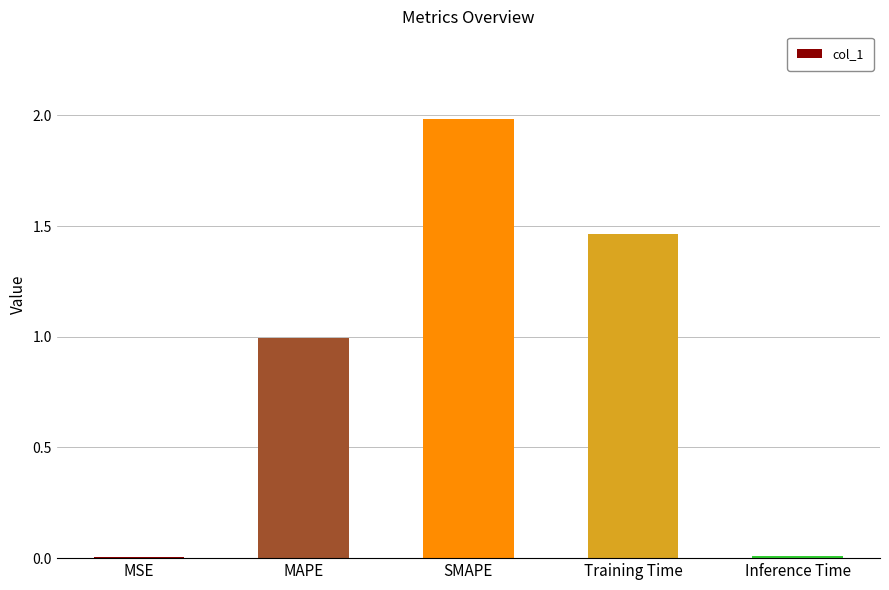

What is the change in value from Training Time to Inference Time?

-1.5